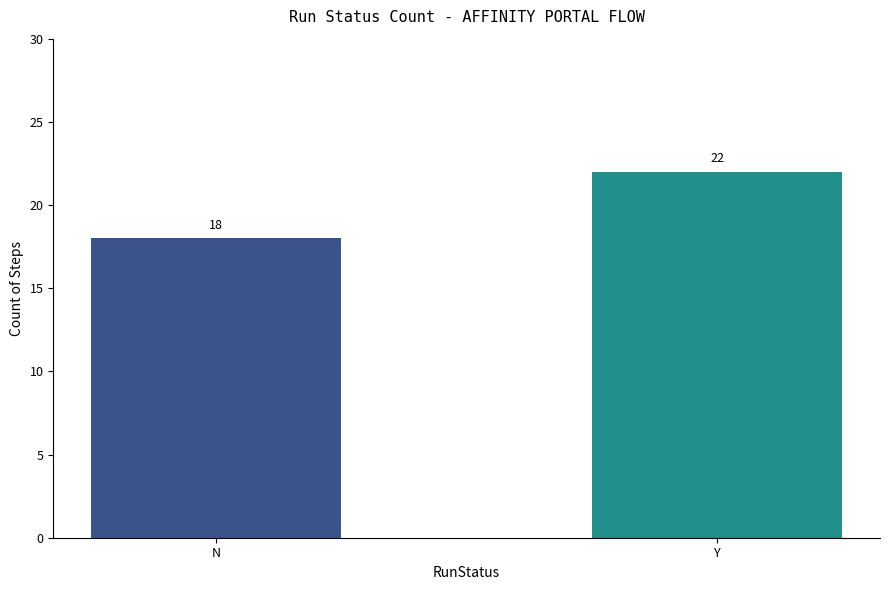

What is the approximate value at N?

18